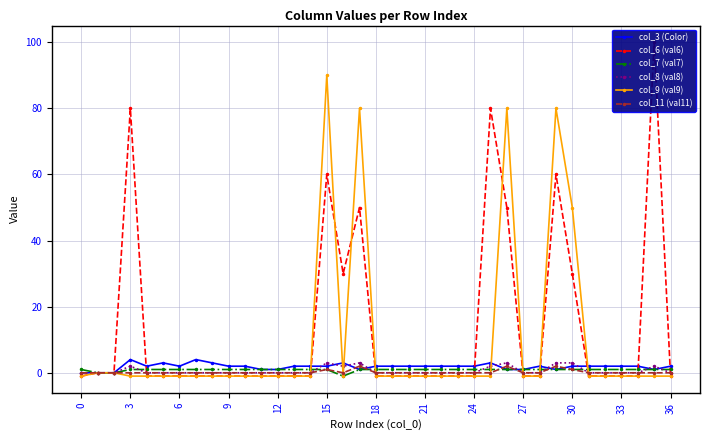

What is the difference between the maximum and second lowest values in the col_6 (val6) series?

101